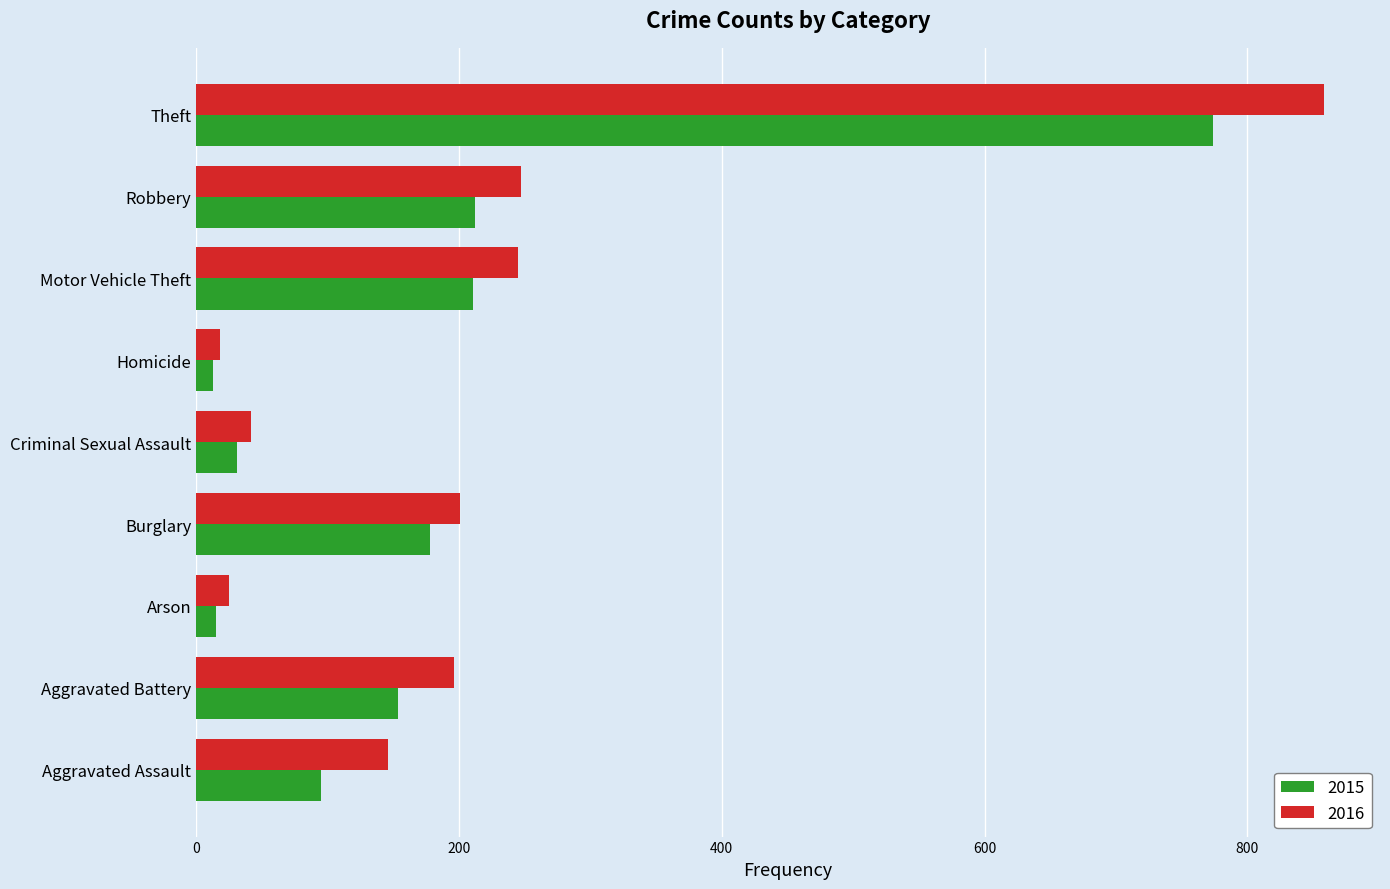

Is it true that 2015 equals 178 at Burglary?

True